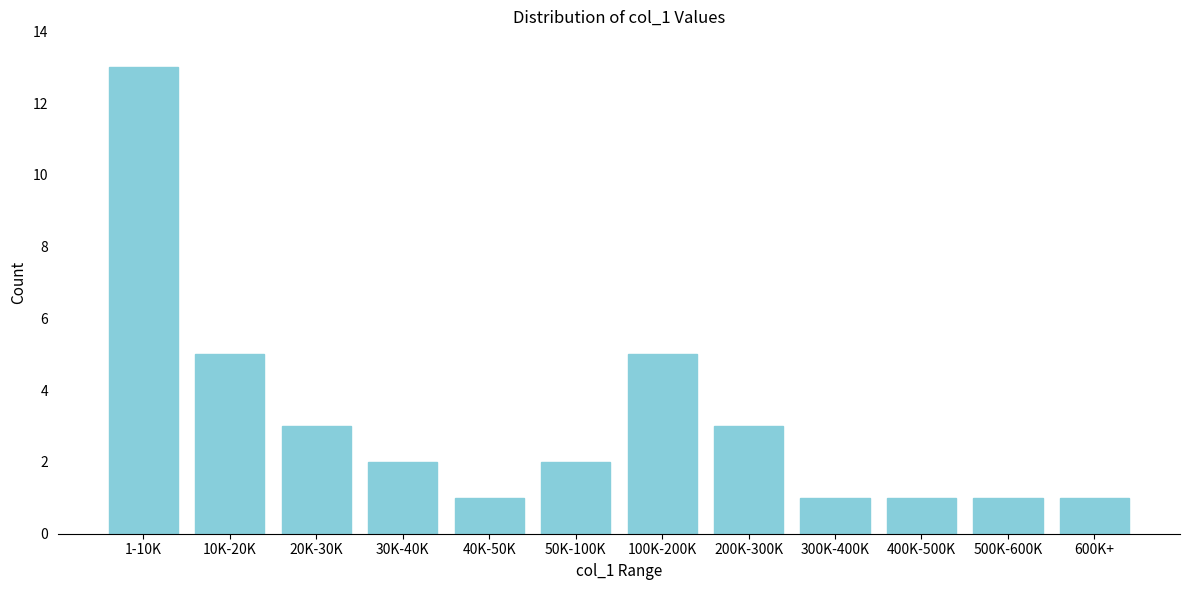

Reading left to right, transcribe all the data shown in this chart.

13	5	3	2	1	2	5	3	1	1	1	1